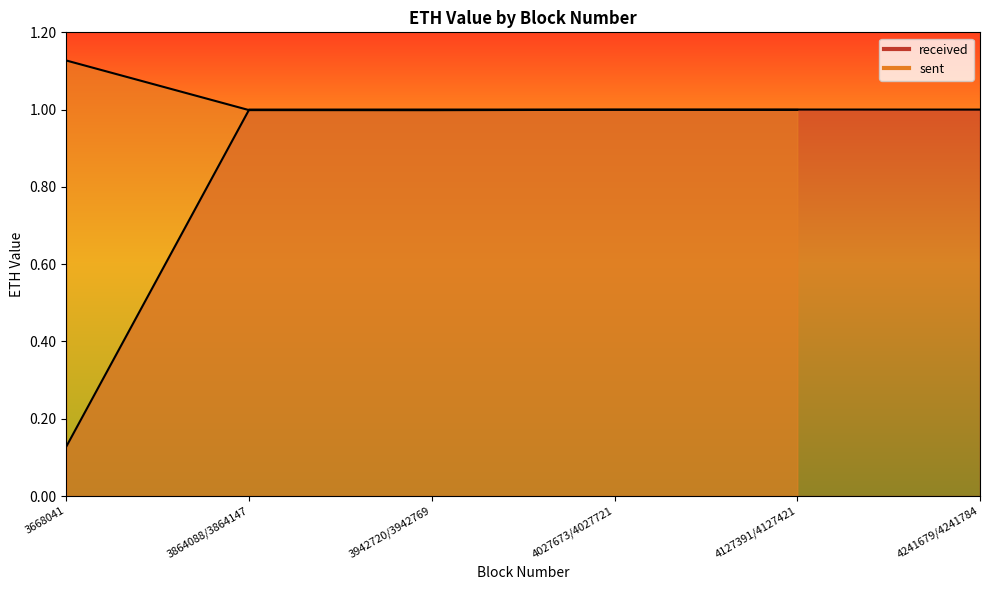

Rank the categories by value from lowest to highest.

3668041, 4027673/4027721, 3864088/3864147, 4241679/4241784, 3942720/3942769, 4127391/4127421